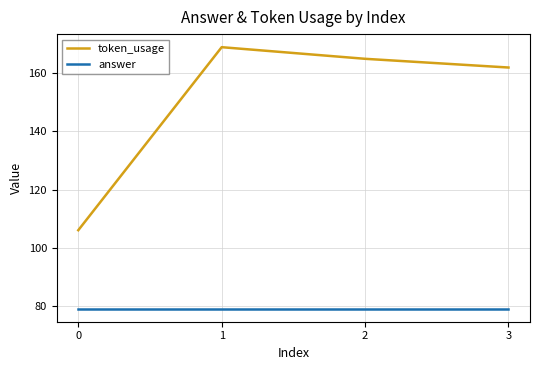

What are all the series names shown in the legend?

token_usage, answer